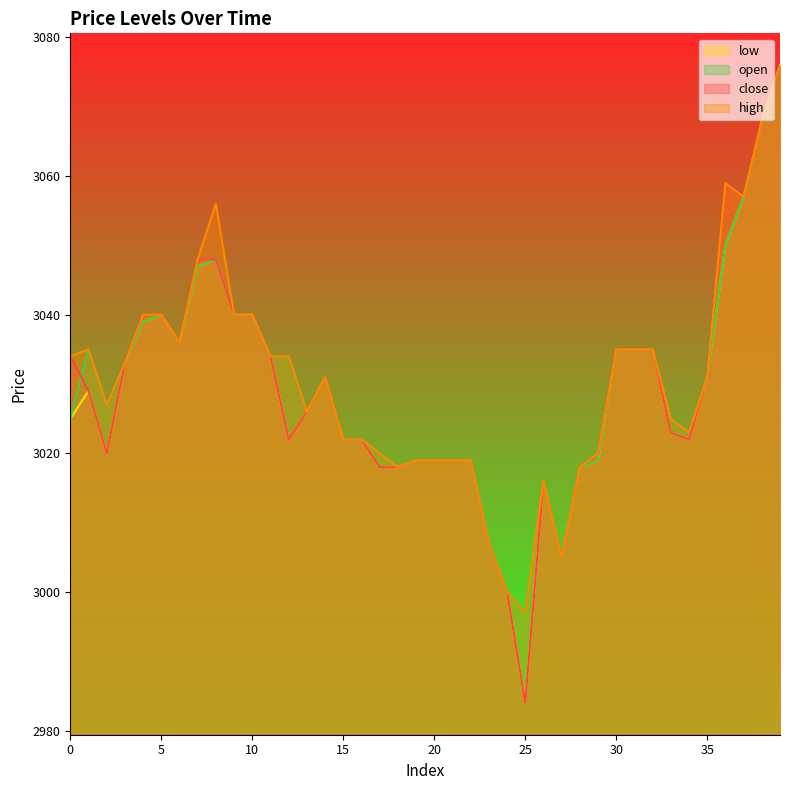

Is it true that high equals 4089 at 35?

False